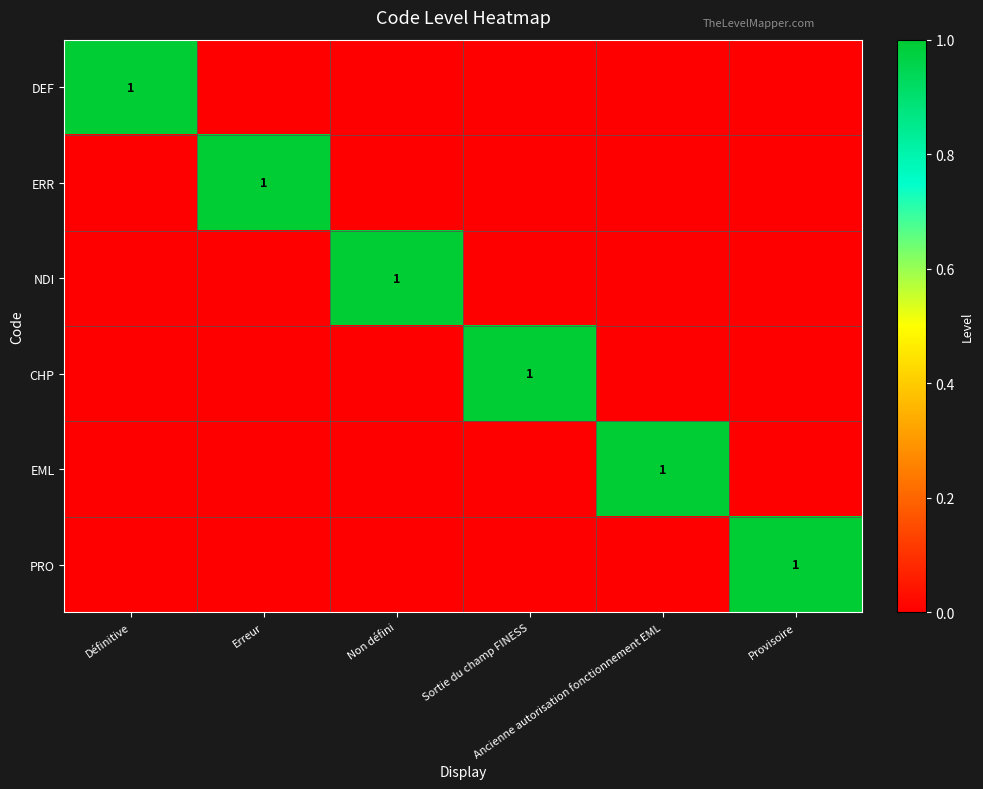

What is the difference between the highest and lowest values at Ancienne autorisation fonctionnement EML?

1